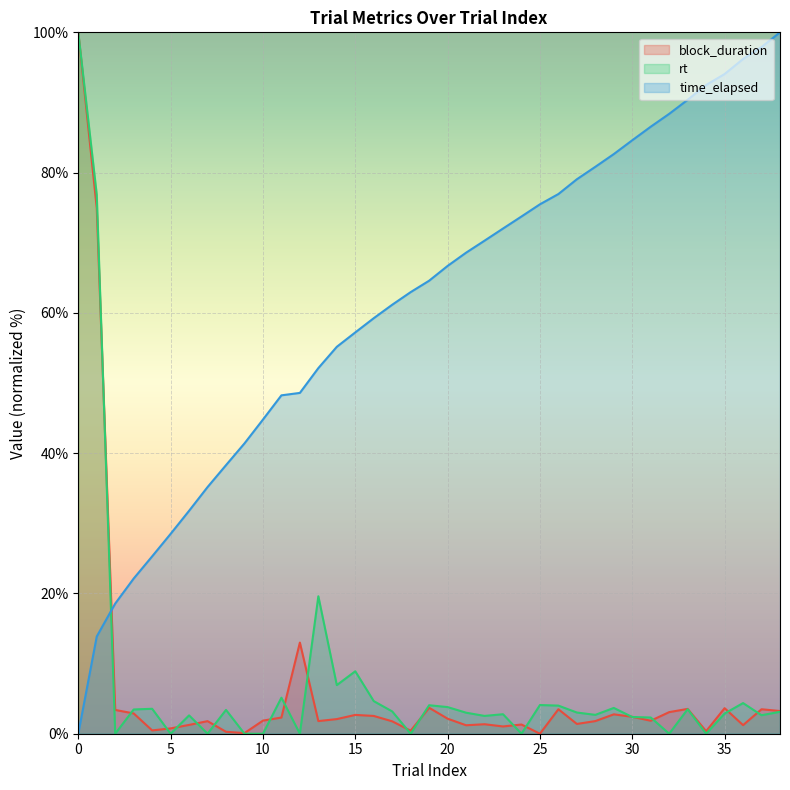

What are all the series names shown in the legend?

block_duration, rt, time_elapsed